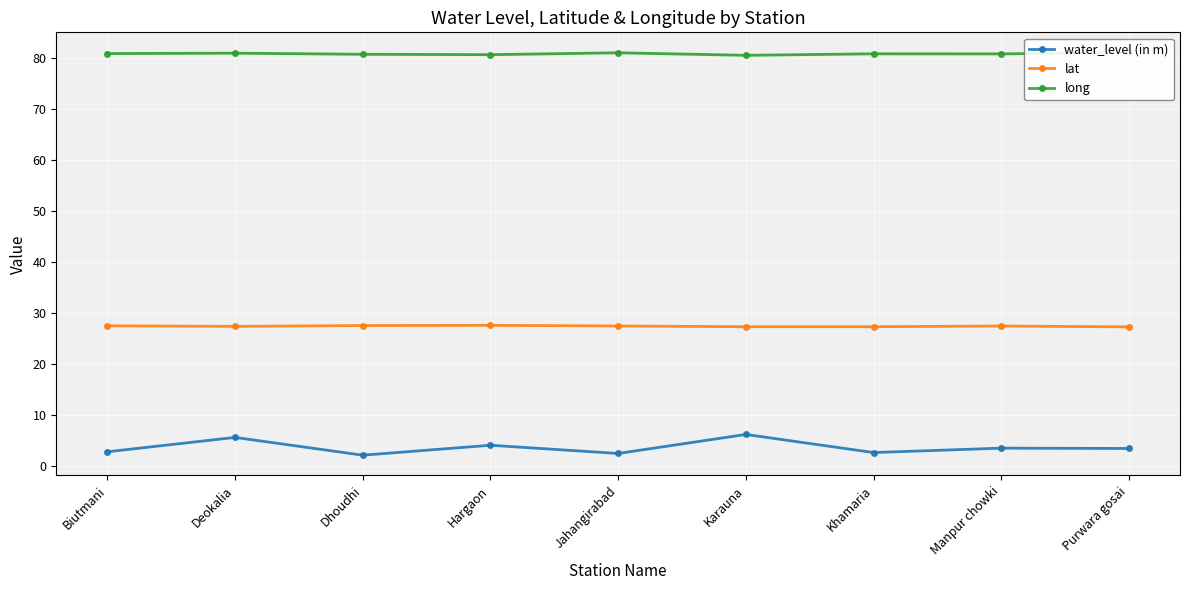

Reading left to right, transcribe all the data shown in this chart.

water_level (in m): Biutmani=2.9	Deokalia=5.7	Dhoudhi=2.2	Hargaon=4.1	Jahangirabad=2.5	Karauna=6.2	Khamaria=2.7	Manpur chowki=3.6	Purwara gosai=3.5
lat: Biutmani=27.6	Deokalia=27.4	Dhoudhi=27.6	Hargaon=27.7	Jahangirabad=27.5	Karauna=27.4	Khamaria=27.4	Manpur chowki=27.5	Purwara gosai=27.3
long: Biutmani=81.0	Deokalia=81.0	Dhoudhi=80.8	Hargaon=80.7	Jahangirabad=81.1	Karauna=80.6	Khamaria=80.9	Manpur chowki=80.9	Purwara gosai=81.2